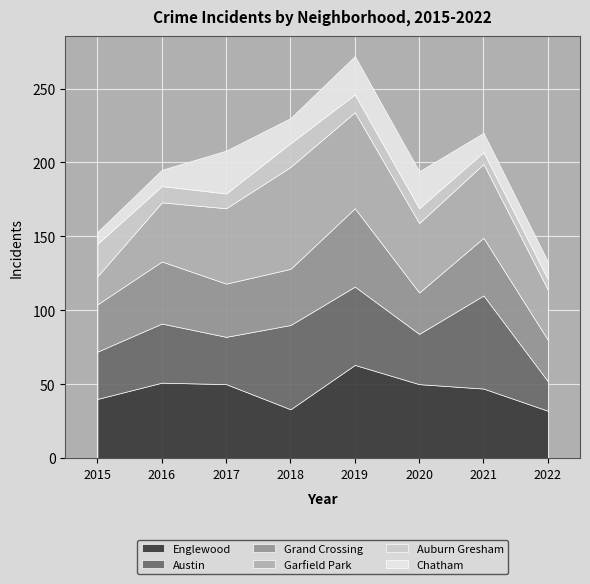

List the labels in order of Englewood value, largest first.

2019, 2016, 2017, 2020, 2021, 2015, 2018, 2022